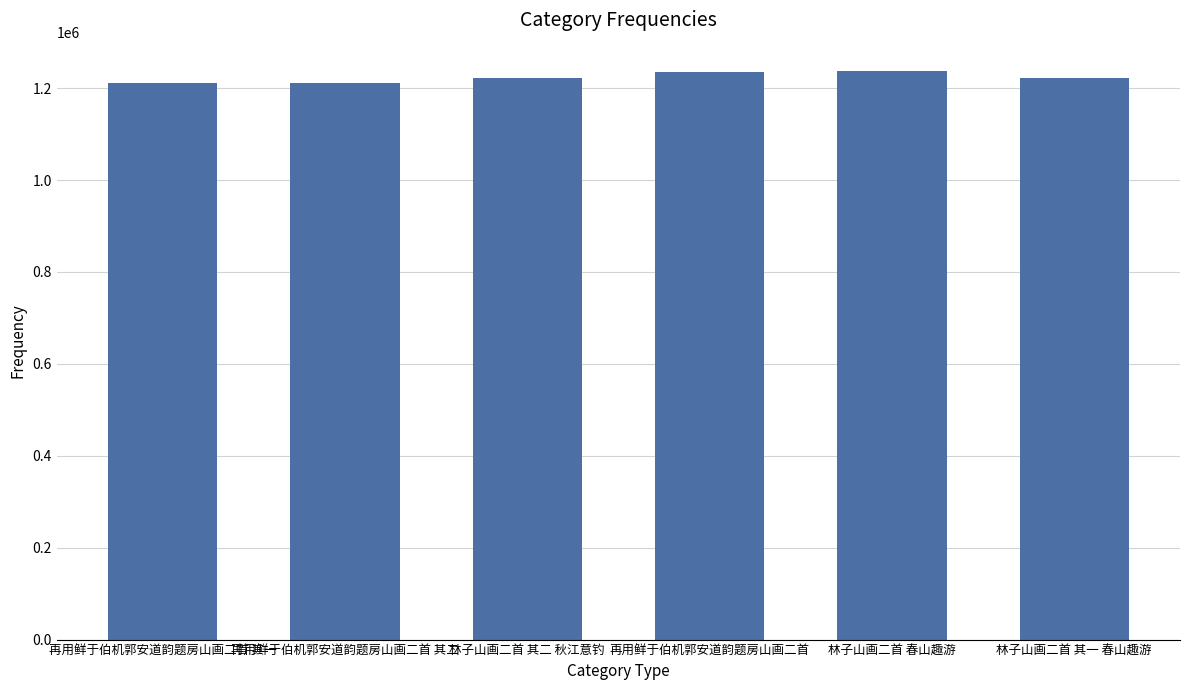

What is the change in value from 再用鲜于伯机郭安道韵题房山画二首 其一 to 再用鲜于伯机郭安道韵题房山画二首?

+24365